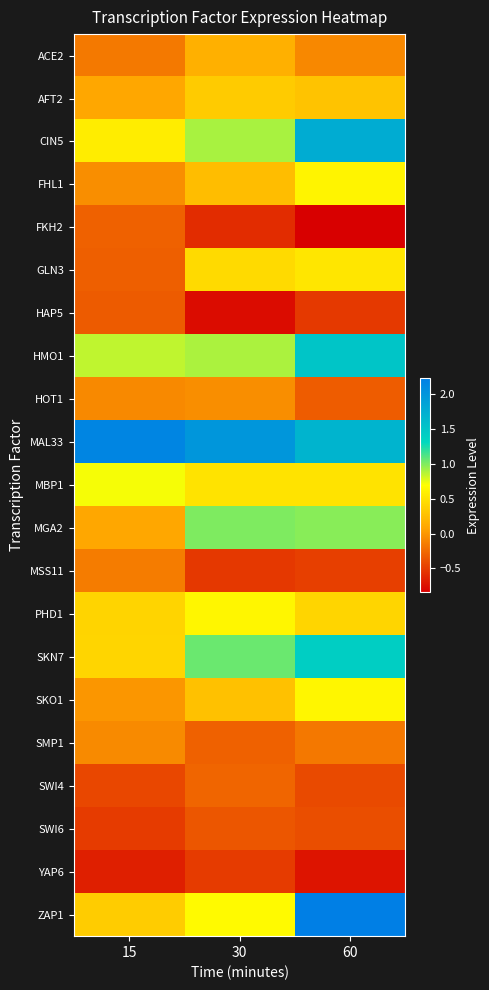

At how many categories does at least one series exceed 0?

3